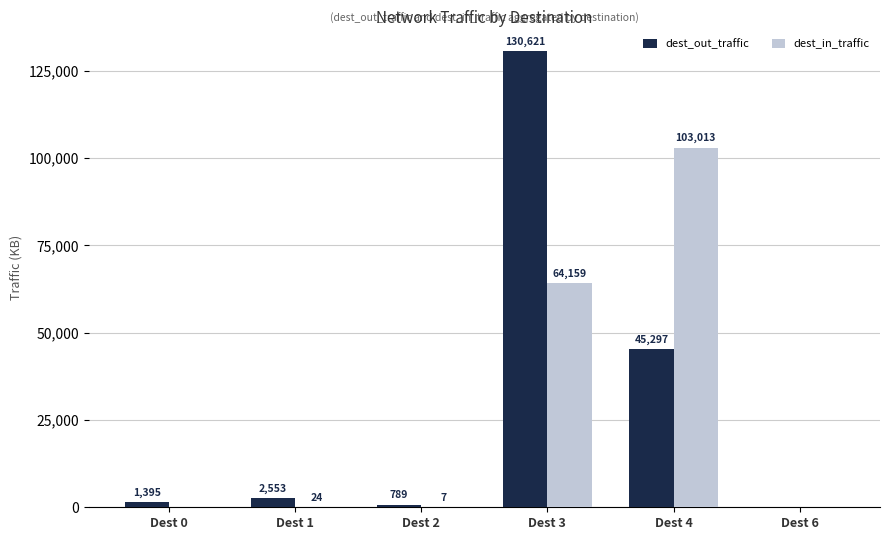

What value does the dest_in_traffic series have at Dest 2?

6.6